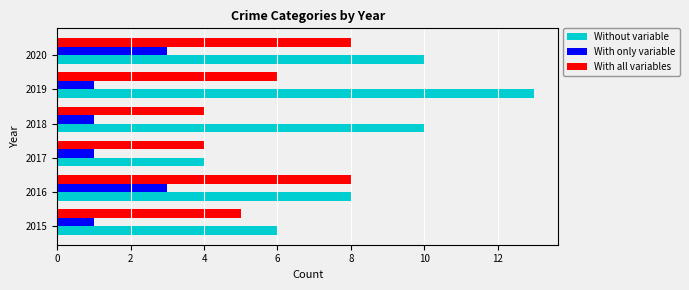

Where is With all variables nearest to the value 6?

2019